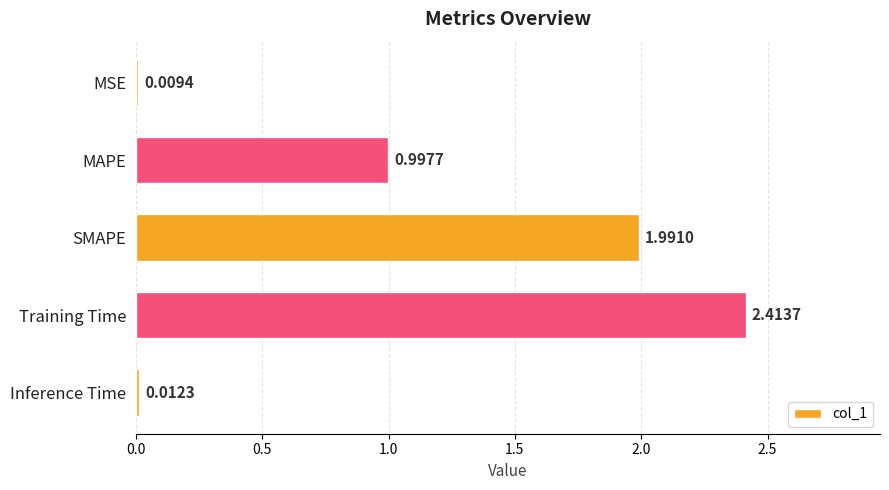

Rank the categories by value from lowest to highest.

MSE, Inference Time, MAPE, SMAPE, Training Time